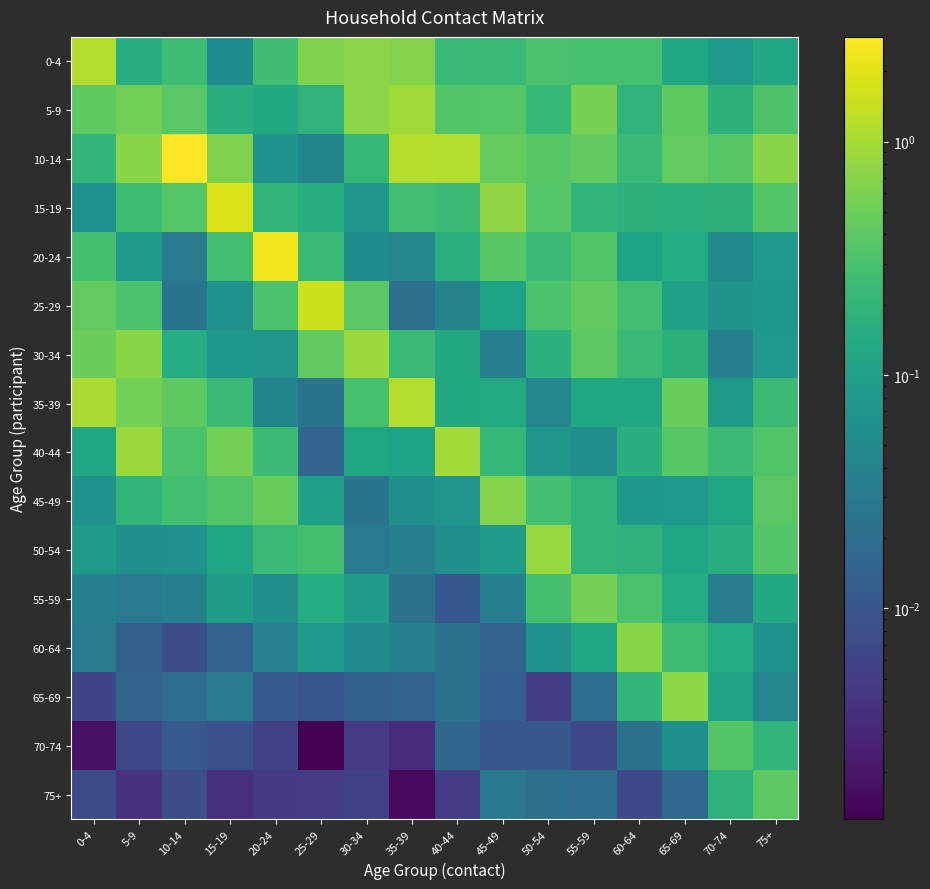

Which series has the largest total across all categories?

10-14